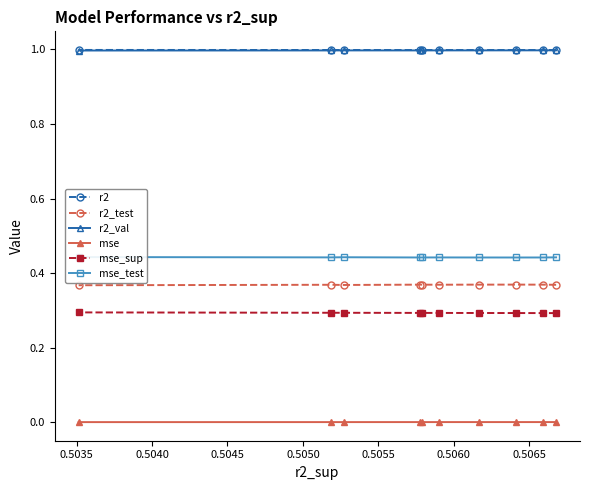

What is the minimum value for mse_sup?

0.3